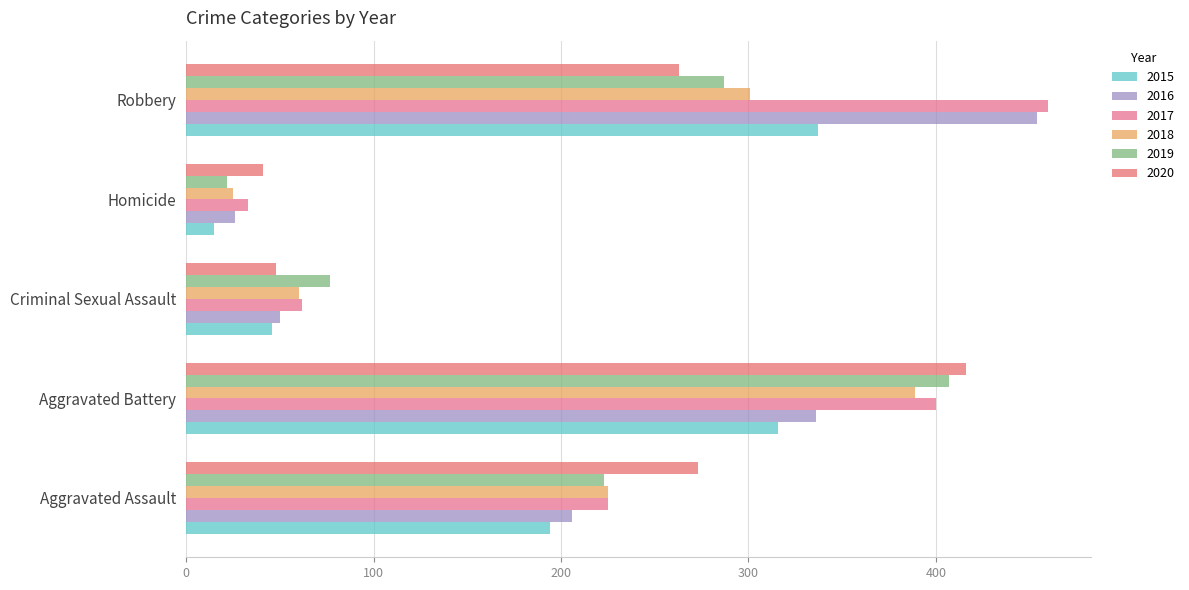

The value of 2015 at Aggravated Assault is 298. True or false?

False